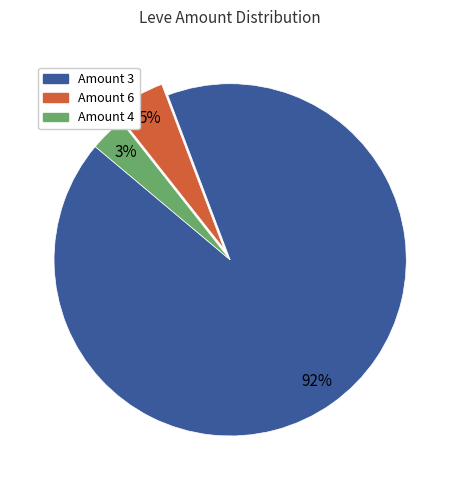

Does Amount 3 account for over 50% of the chart?

Yes